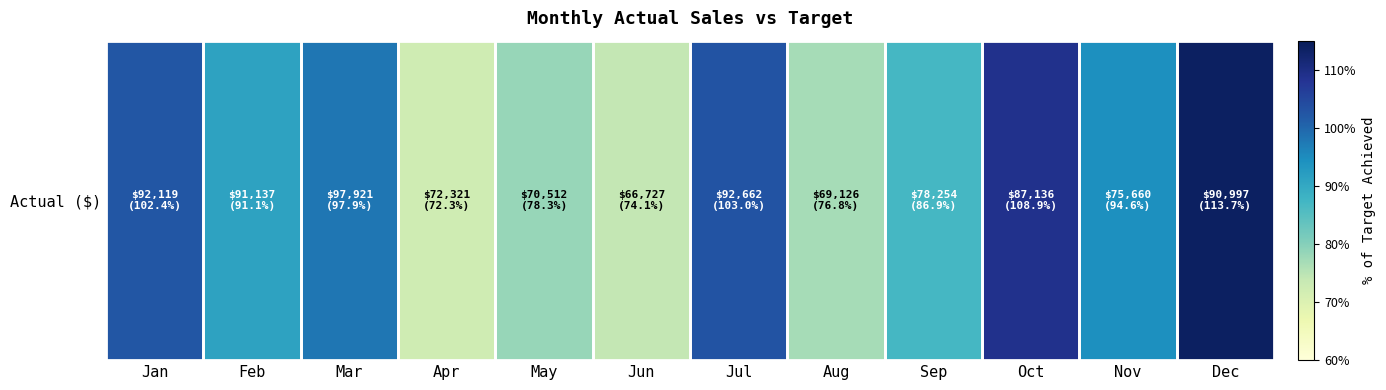

Which category has the highest value across all series?

Dec